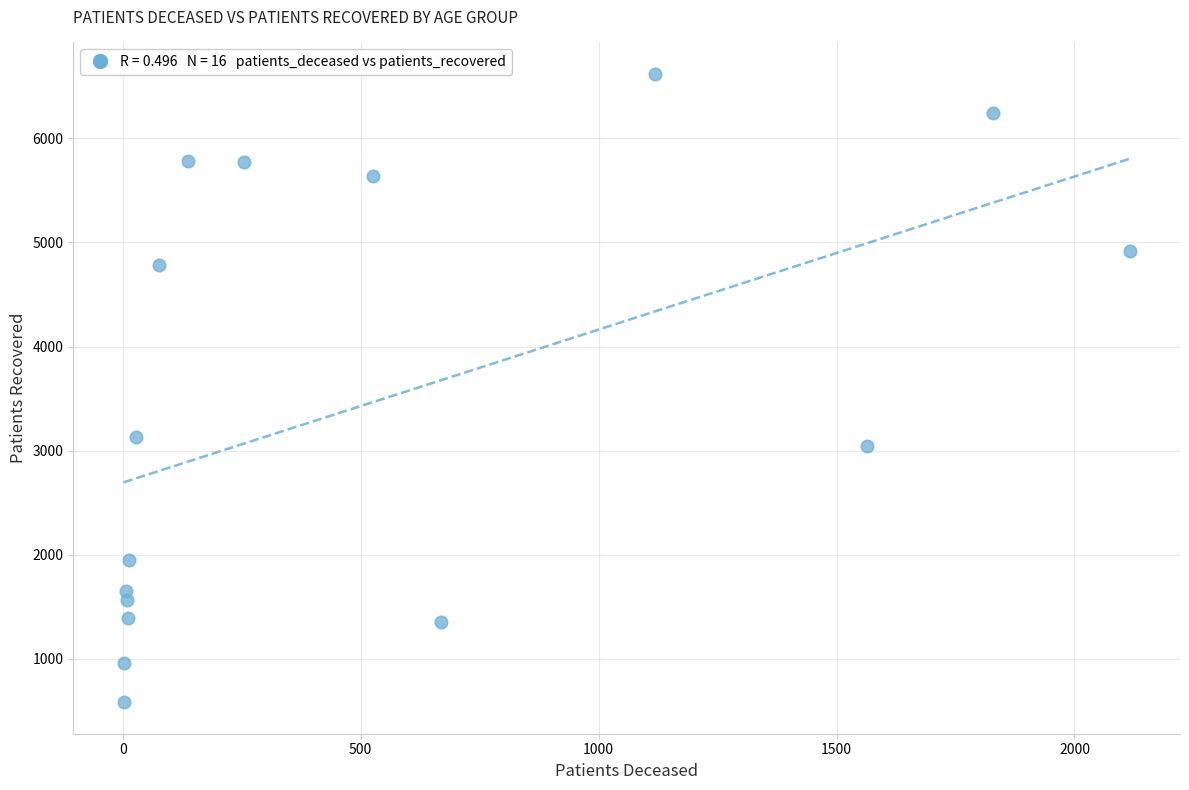

What Y value in the scatter plot is closest to 3601?

3131